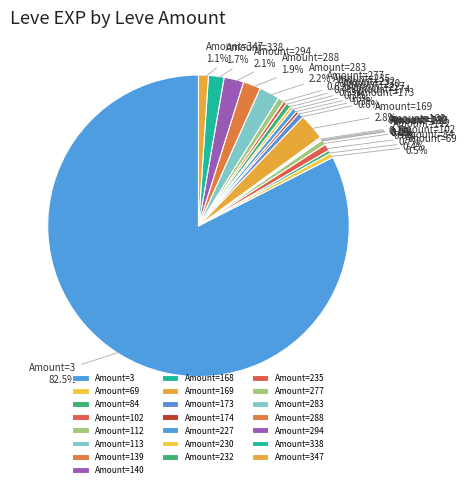

What percentage is NOT represented by Amount=338?

98.3%